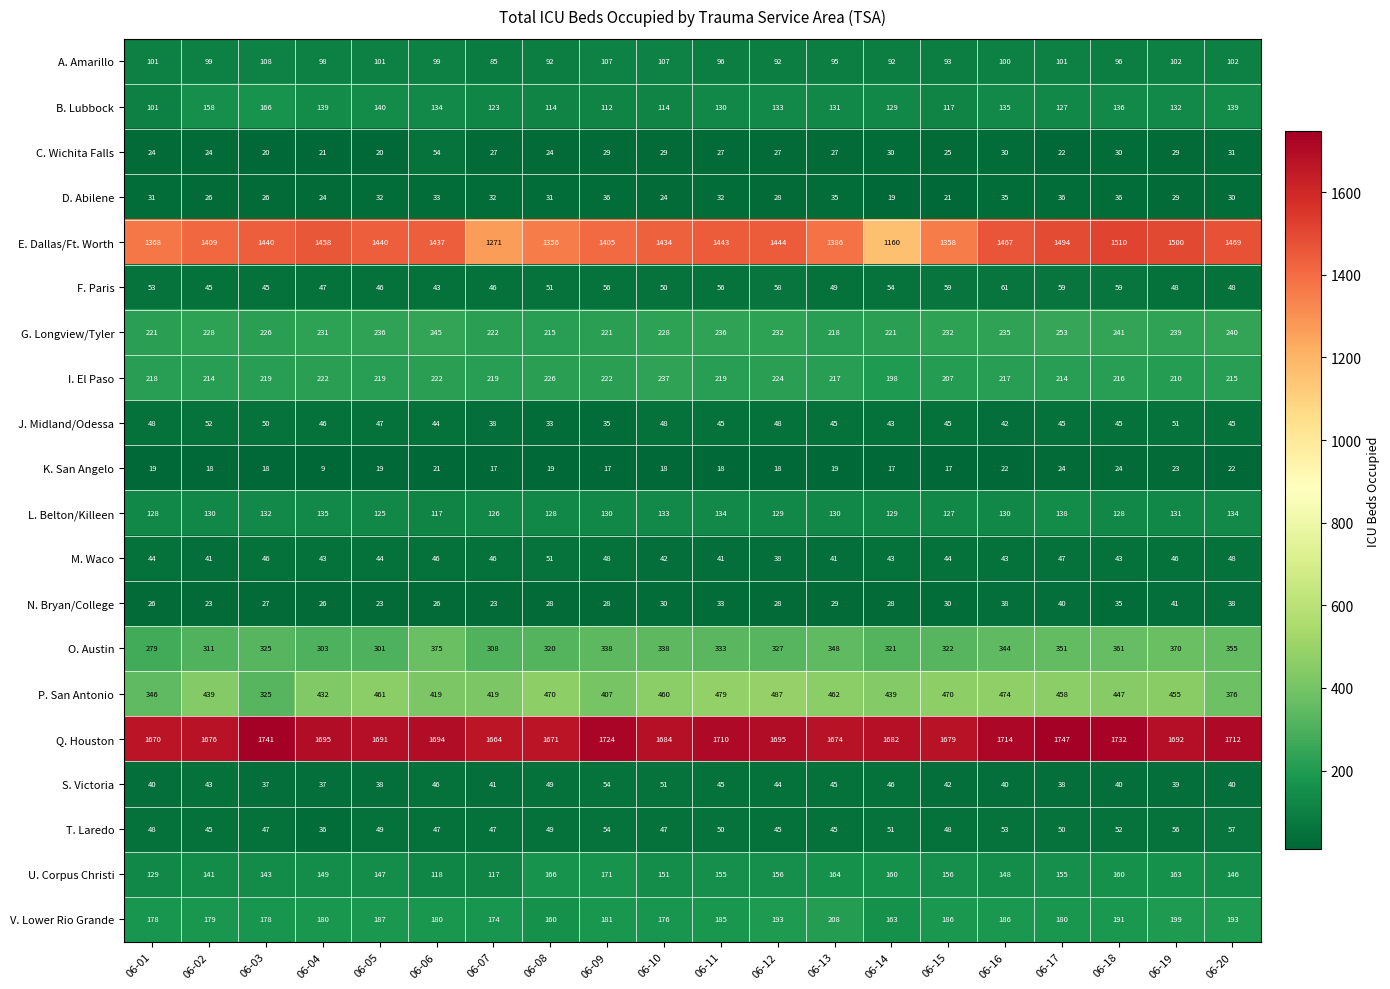

At which label is B. Lubbock closest to 133?

06-12